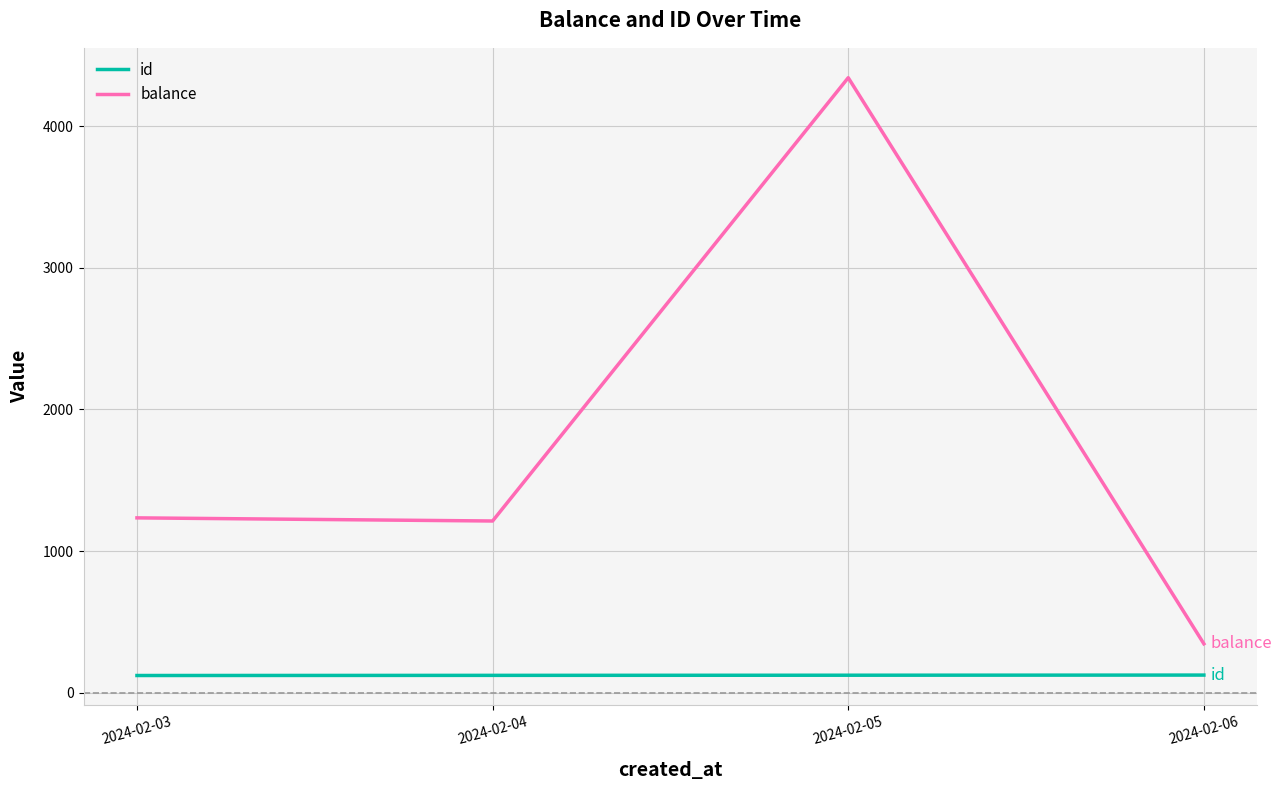

True or false: balance and id intersect in this chart.

False